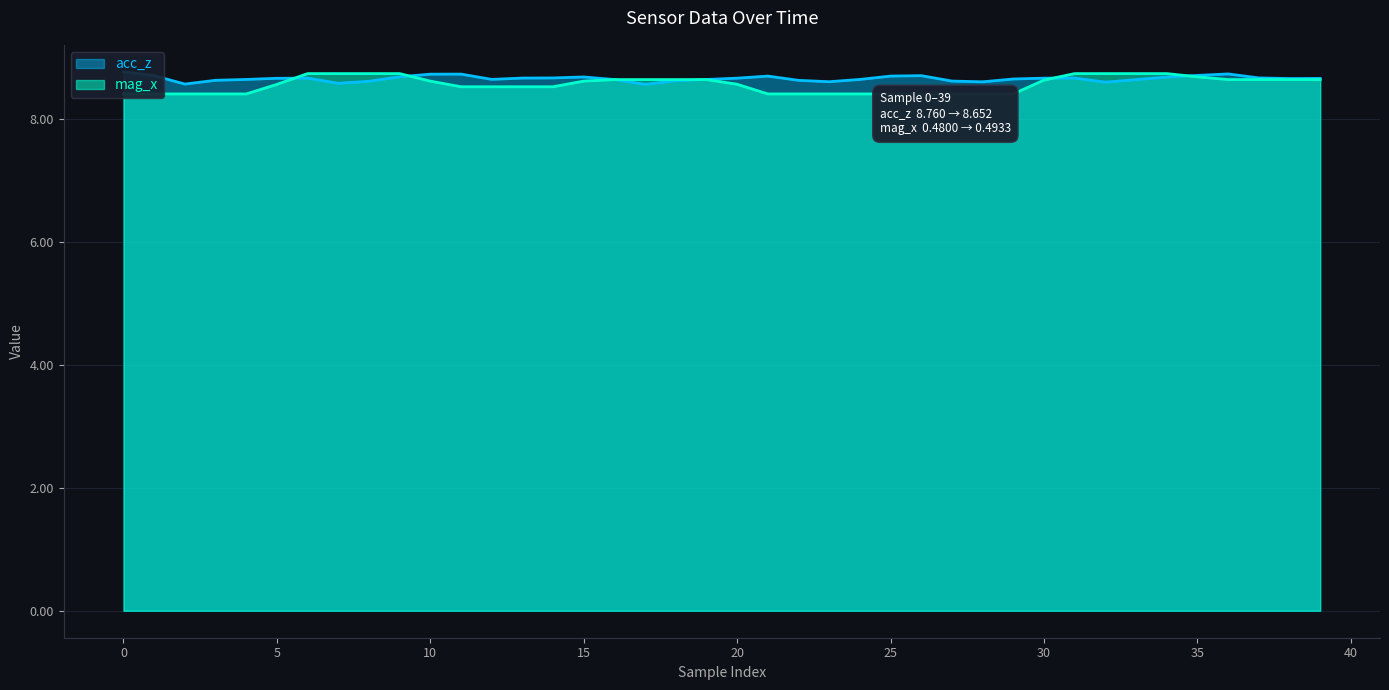

The mag_x series shows 2.3 at 16. True or false?

False